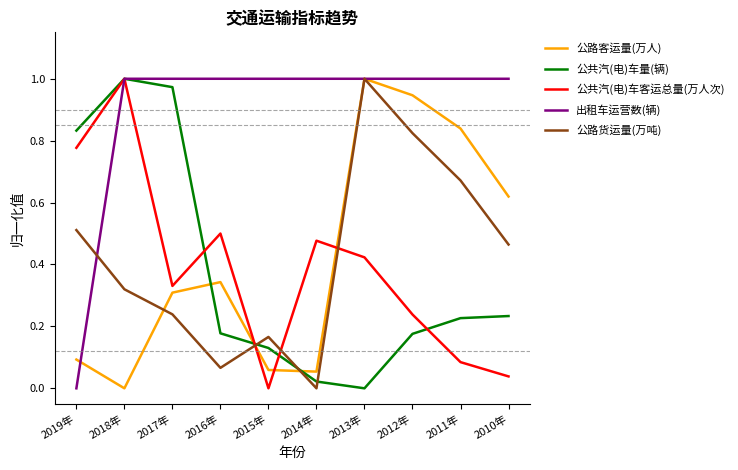

What is the total value across all series at 2013年?

3.4